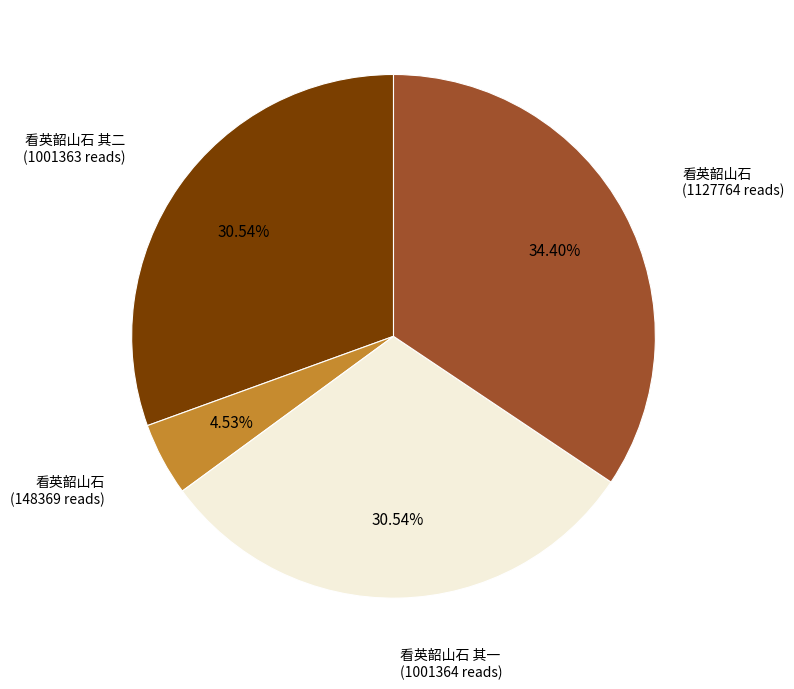

Is there any slice that represents more than half of the pie?

No